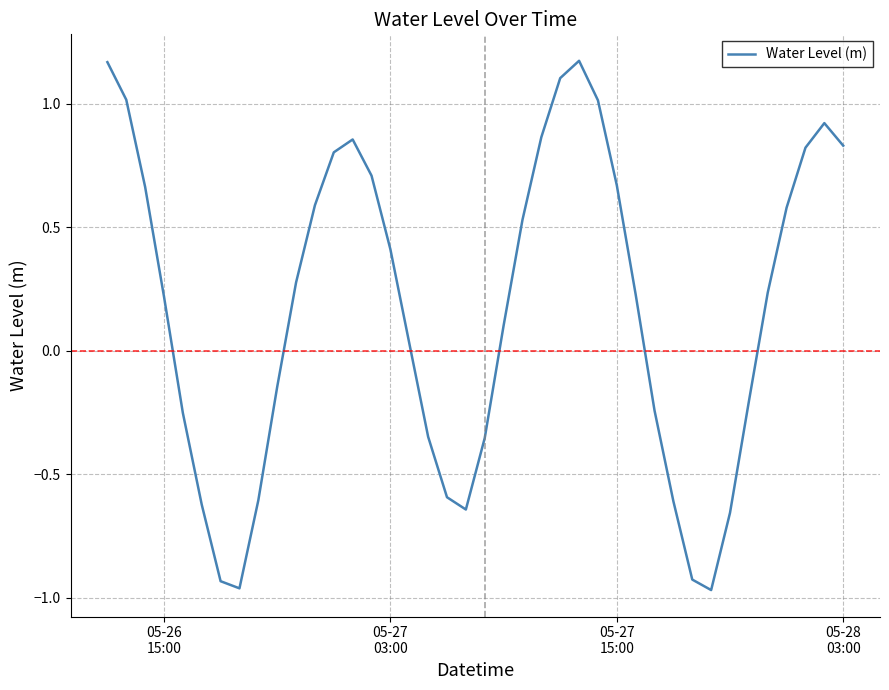

How many lines are shown in the chart?

1